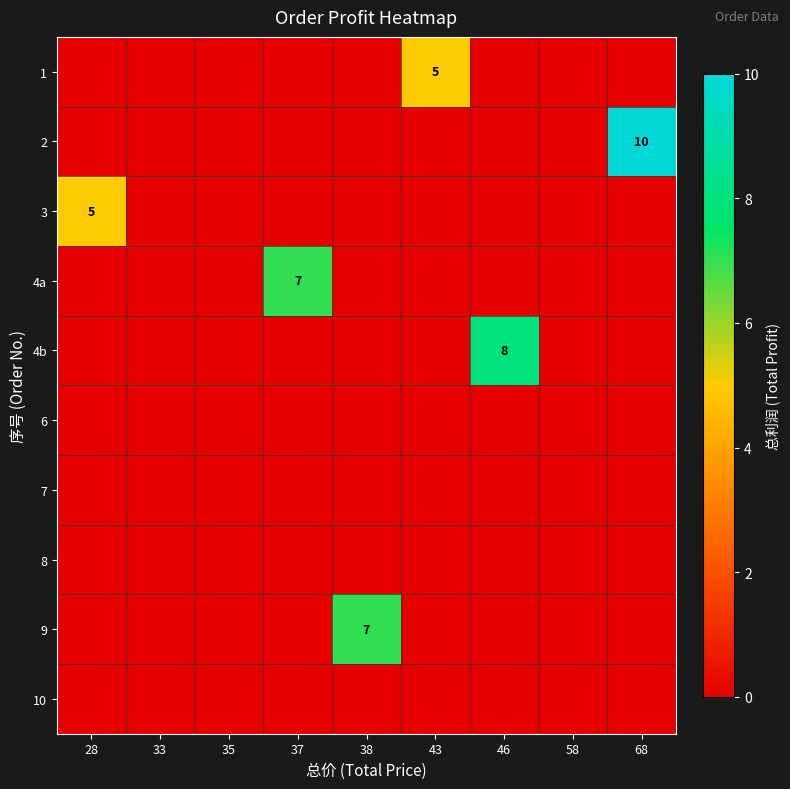

True or false: 4a has a value of 0 at 46.

True